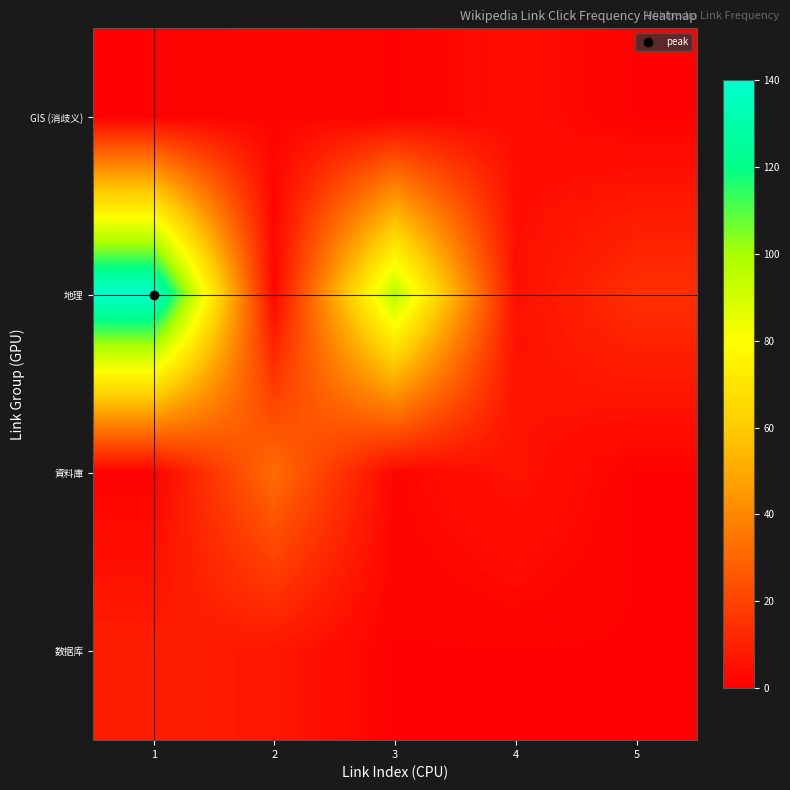

Which series has the largest range (max minus min)?

地理